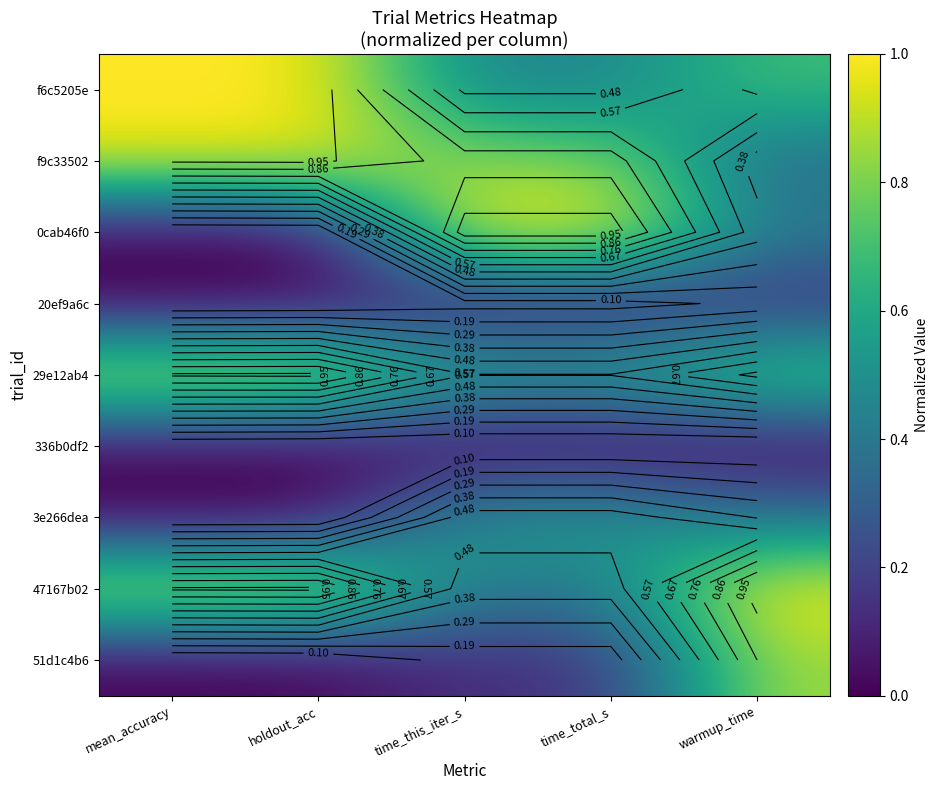

What is the difference between the second highest and minimum values in the 29e12ab4 series?

0.4